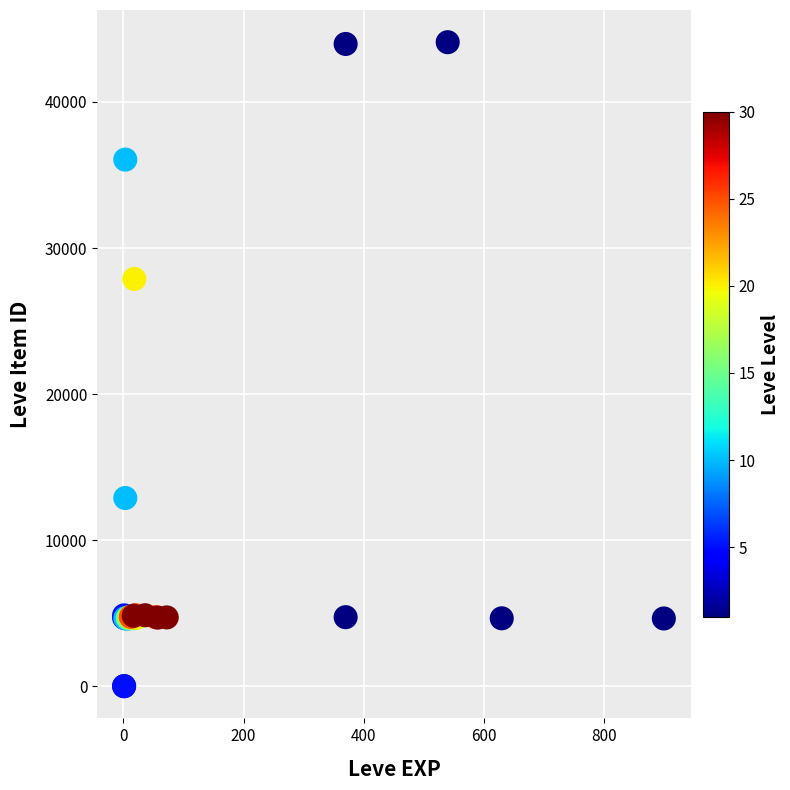

What Y value in the scatter plot is closest to 22048?

27884